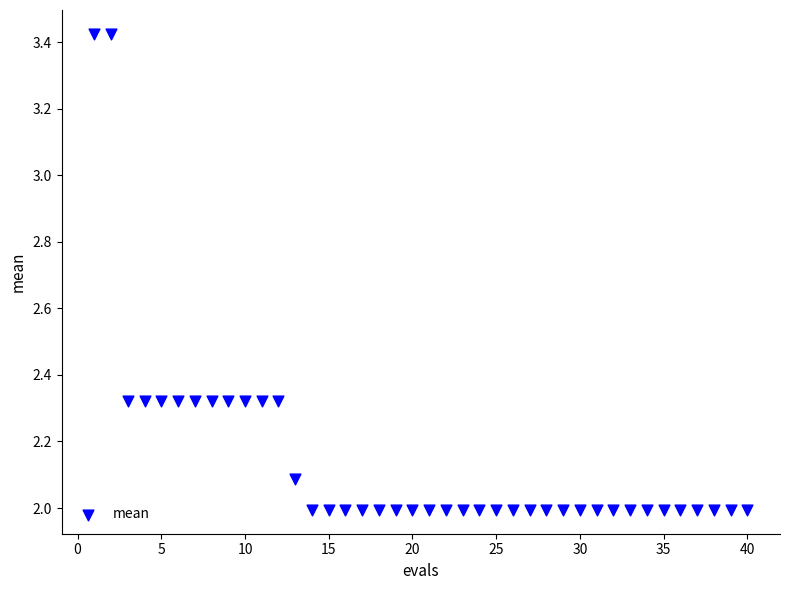

What is the range of Y values (max minus min)?

1.4